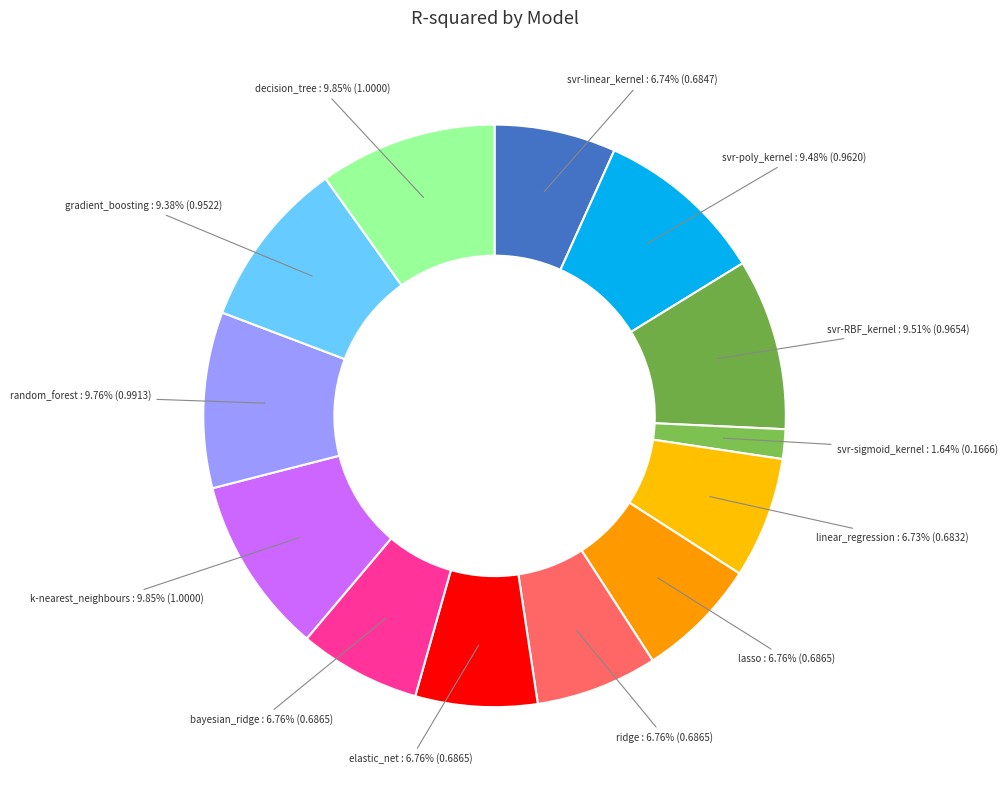

To the nearest percent, what is the combined percentage of svr-poly_kernel and ridge?

16%